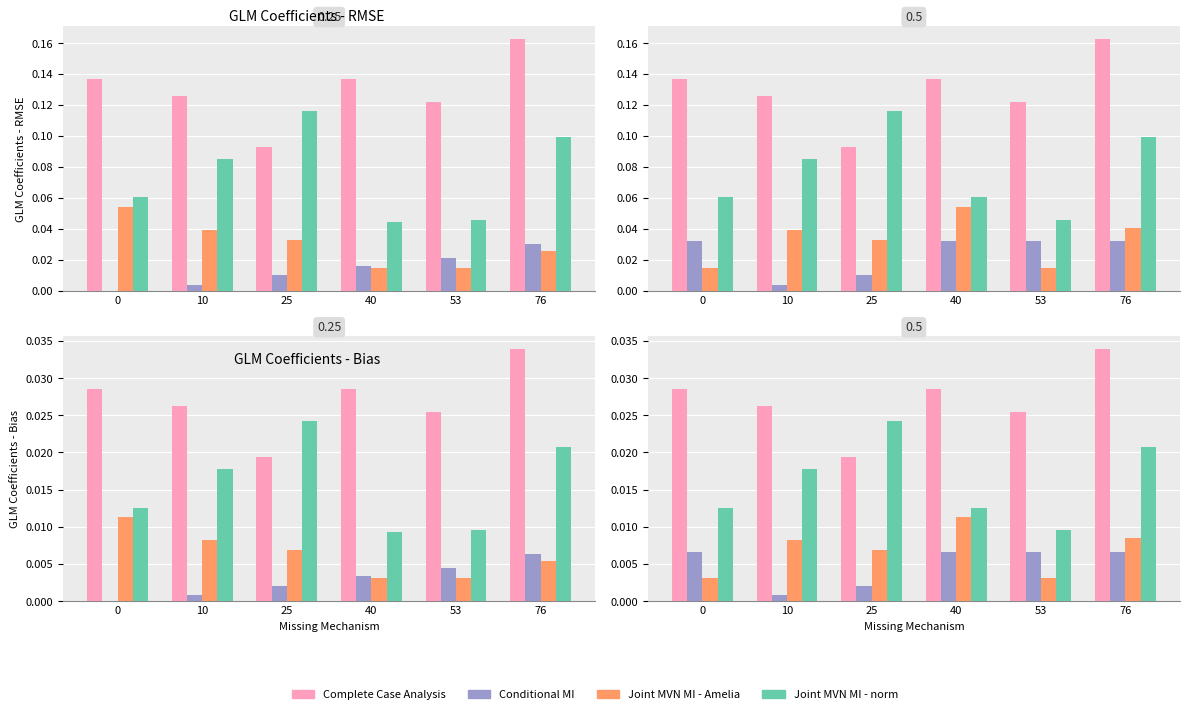

At how many categories does at least one series exceed 0?

6